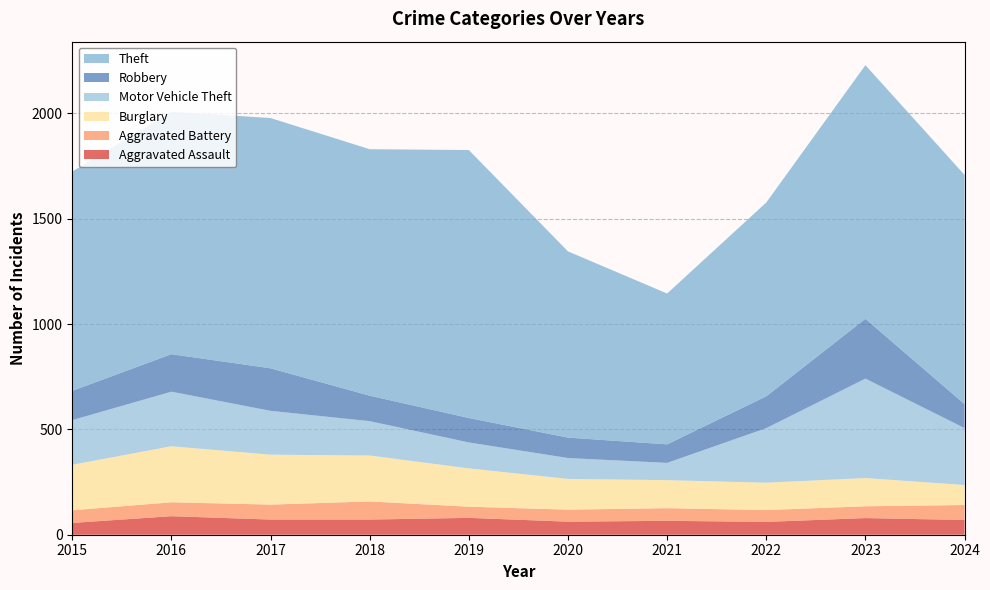

Reading right to left, what are all the values shown in this chart?

Aggravated Assault: 70	79	61	66	62	80	72	72	88	56
Aggravated Battery: 71	56	56	60	57	53	86	71	66	60
Burglary: 95	134	130	133	146	182	218	237	266	216
Motor Vehicle Theft: 270	472	259	82	99	123	163	208	259	212
Robbery: 114	284	151	88	97	116	121	202	178	139
Theft: 1088	1204	920	716	884	1272	1170	1188	1151	1041